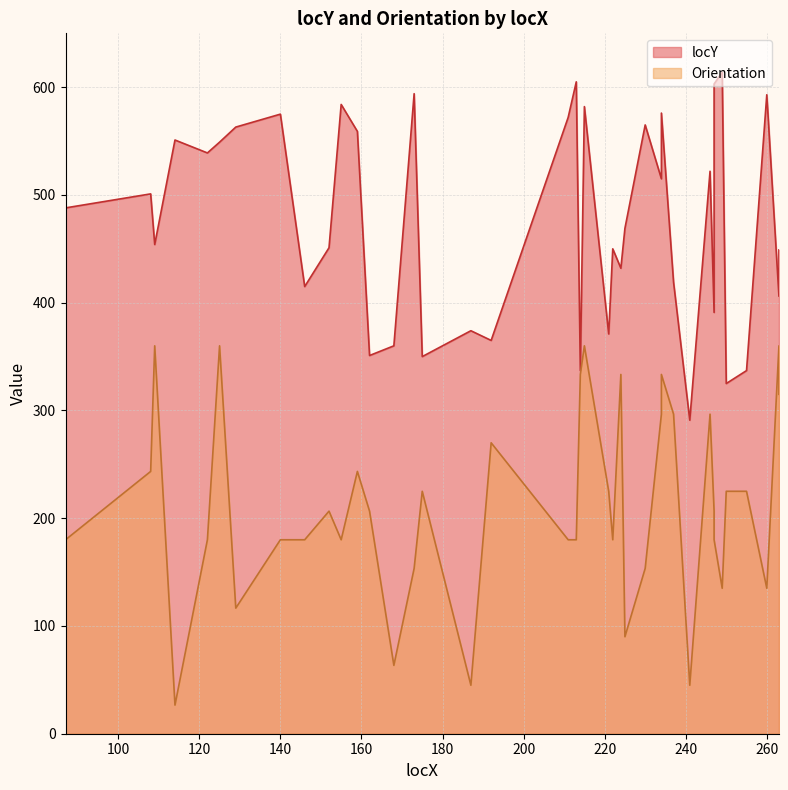

True or false: locY and Orientation intersect in this chart.

False